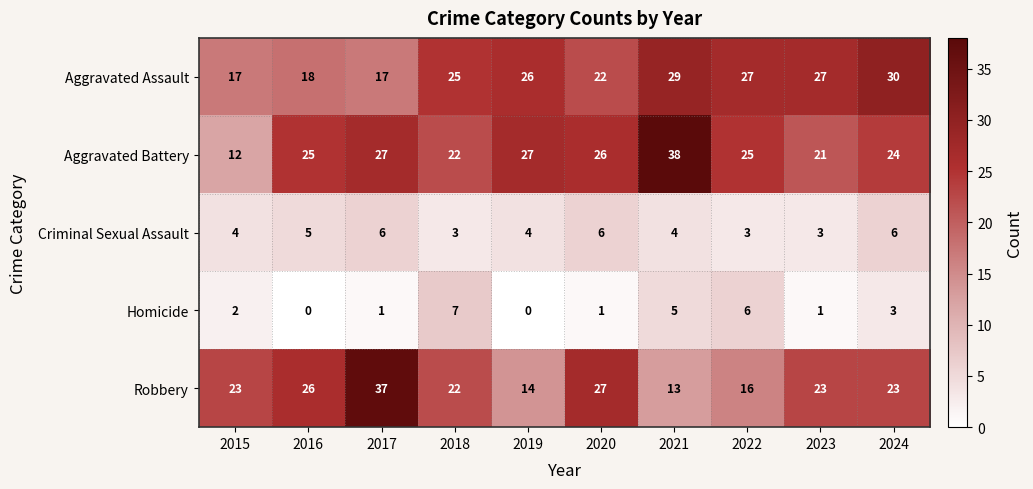

At how many categories does at least one series exceed 6?

10